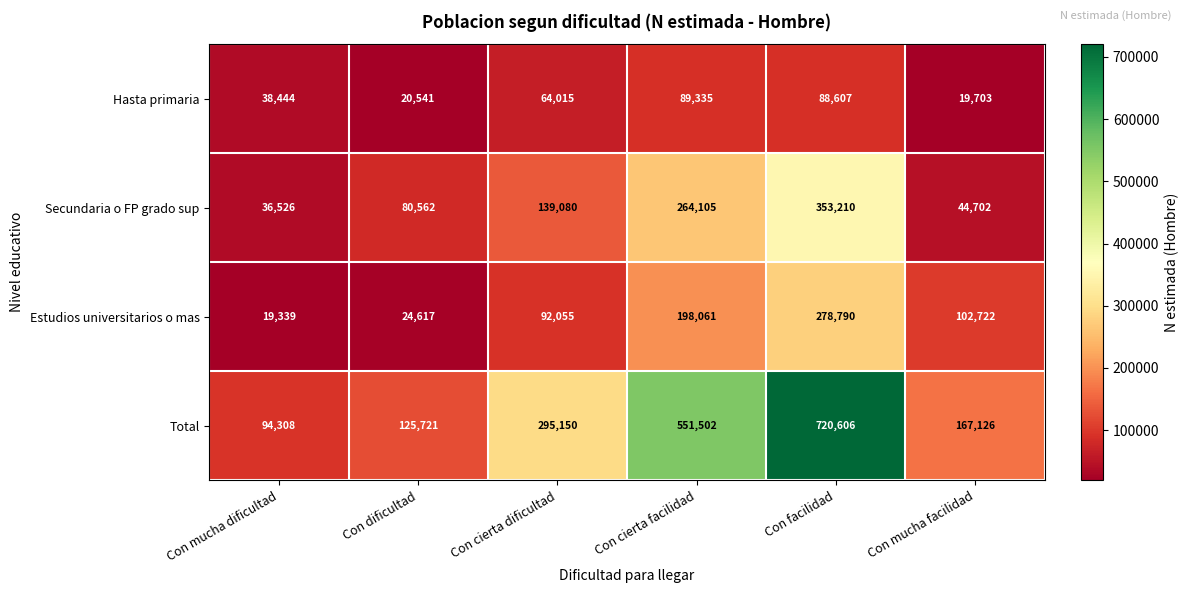

How many data points in Secundaria o FP grado sup are less than 139080?

3